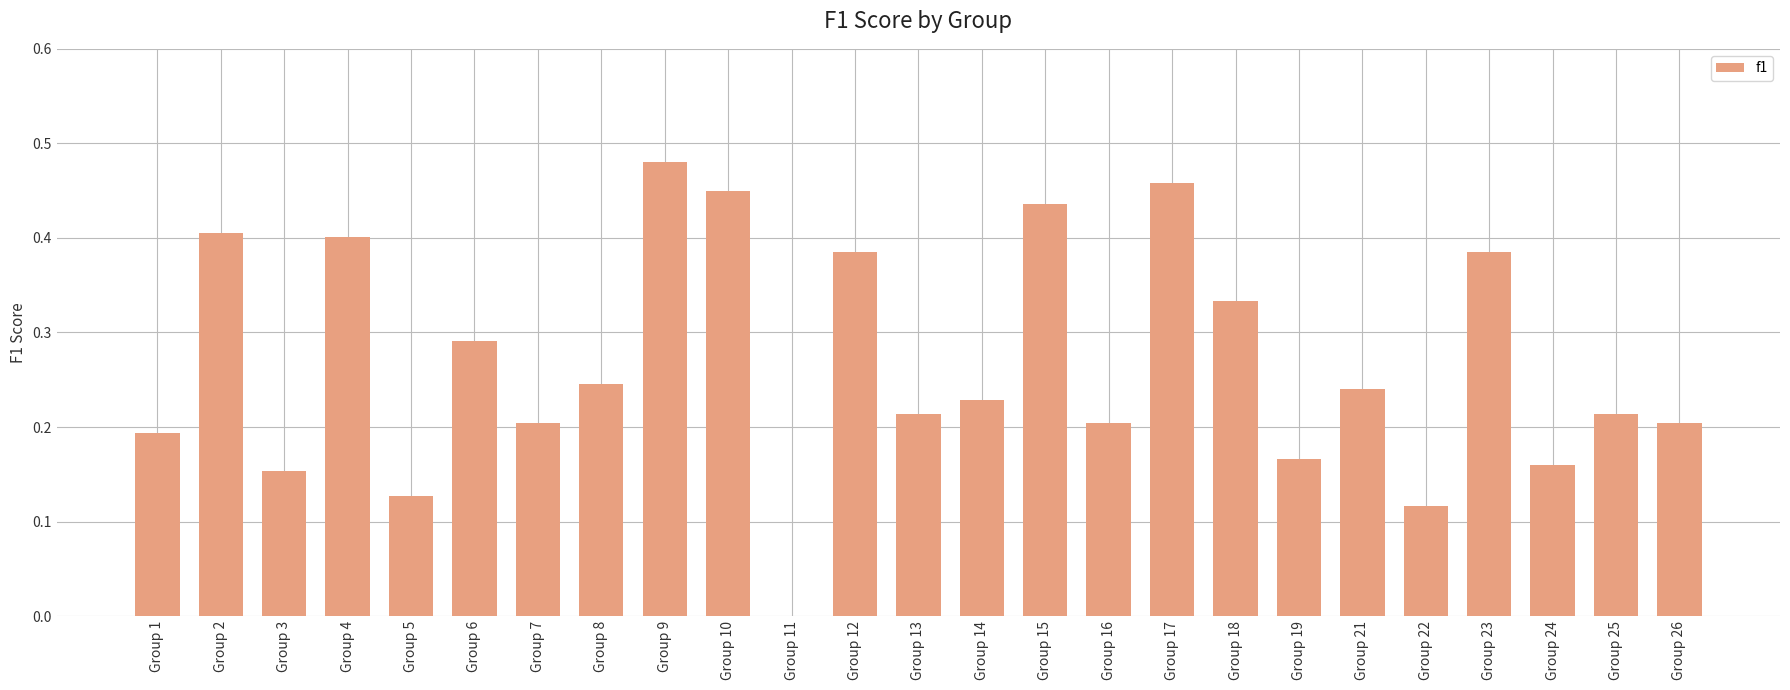

What is the change in value from Group 15 to Group 24?

-0.3